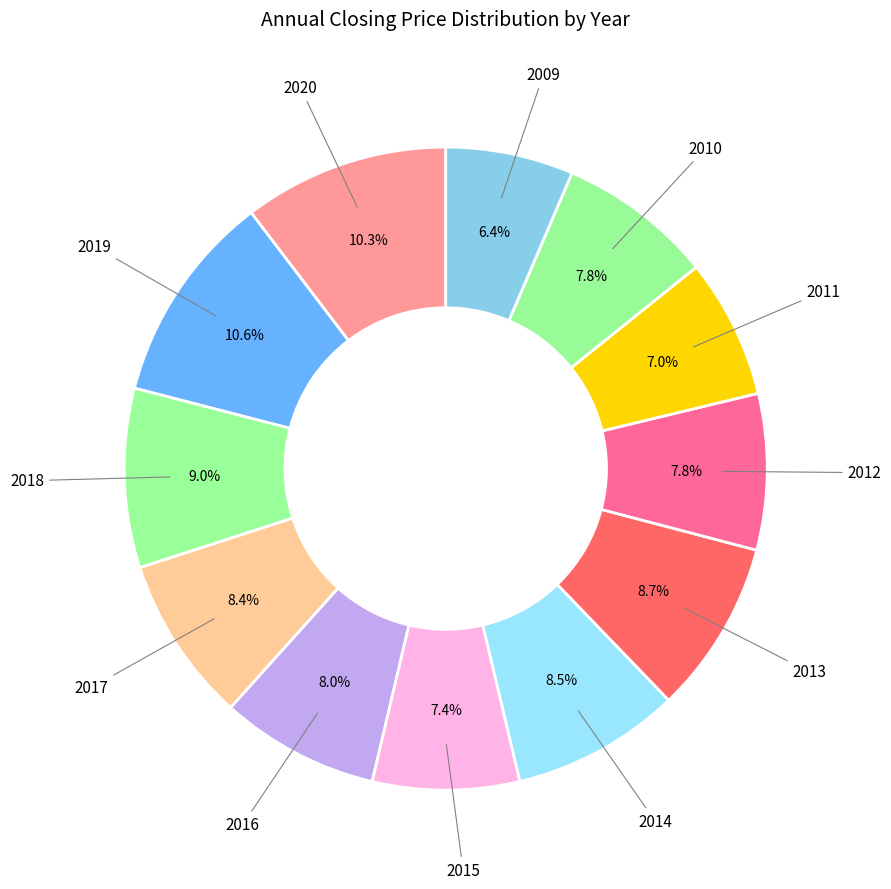

Is there a majority slice in this chart?

No